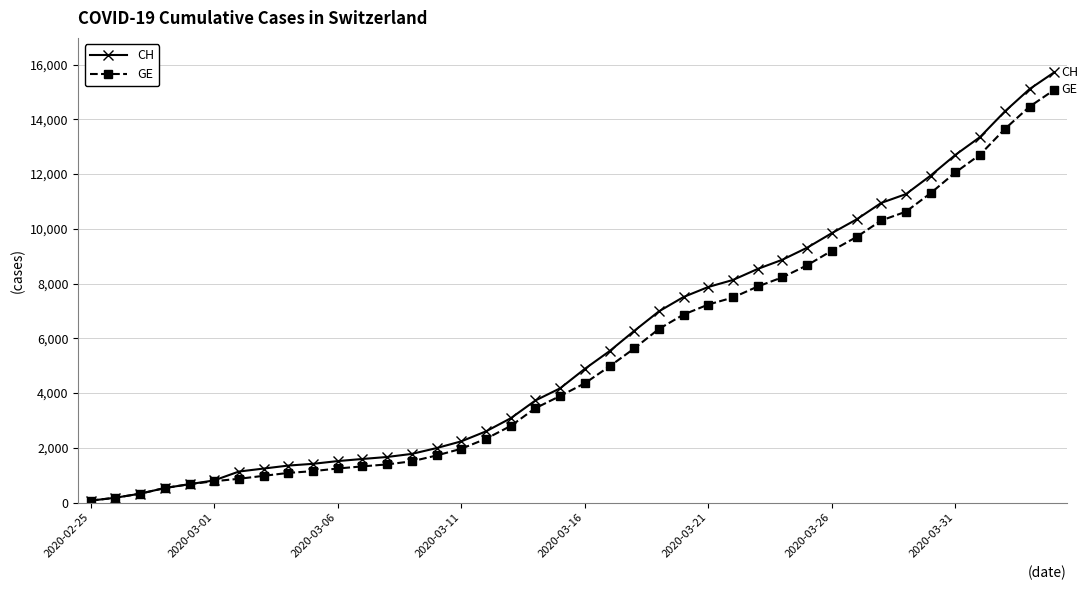

Which series has the largest range (max minus min)?

CH